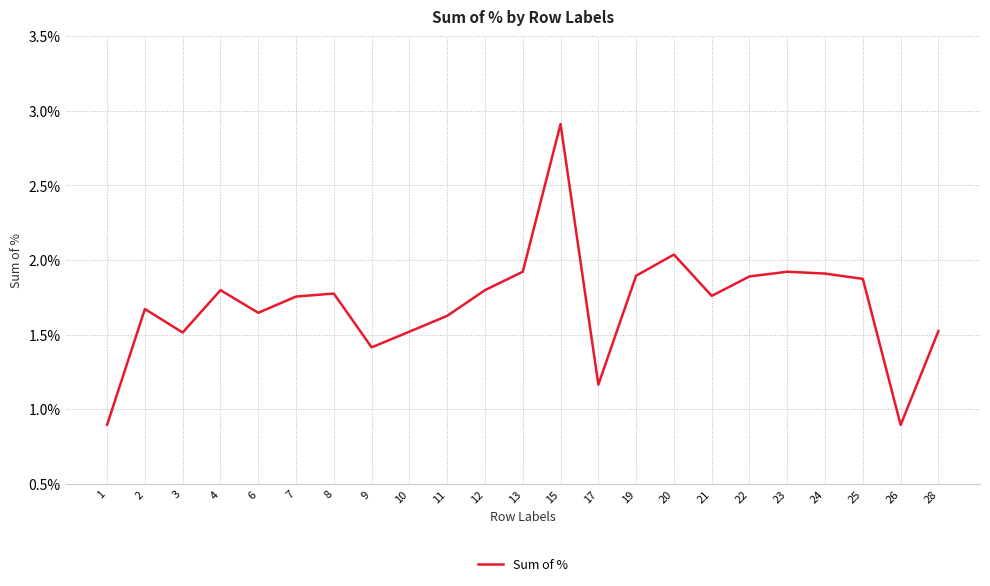

Rank the categories by value from highest to lowest.

15, 20, 13, 23, 24, 19, 22, 25, 4, 12, 8, 21, 7, 2, 6, 11, 28, 10, 3, 9, 17, 1, 26